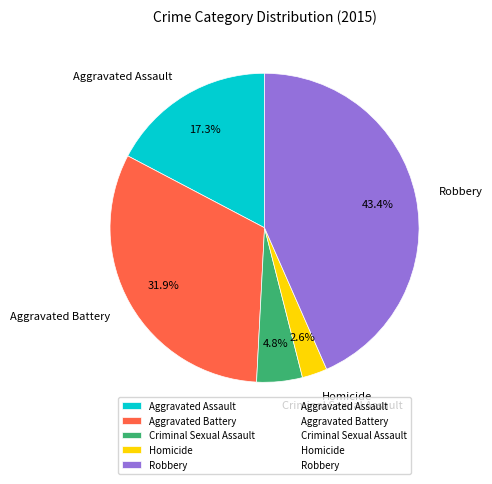

What percentage do Aggravated Assault and Robbery together represent?

60.7%